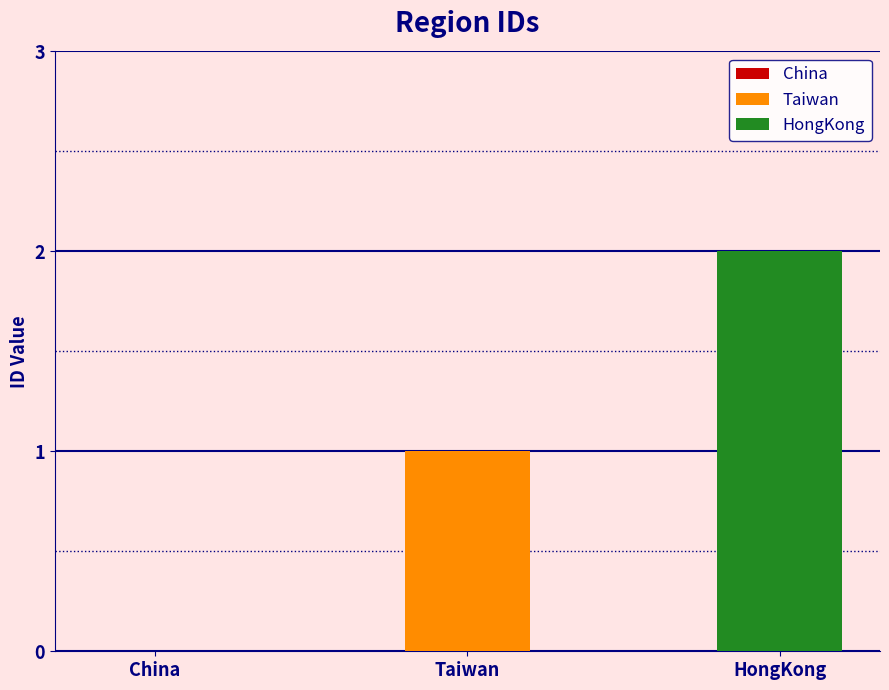

How many values exceed 1?

1